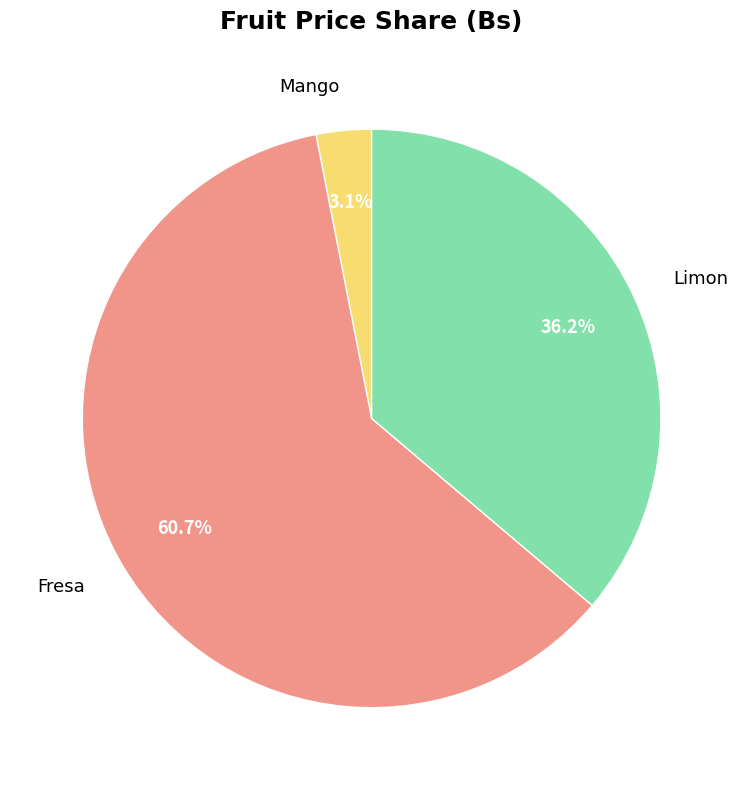

Which slice represents more than half of the pie?

Fresa